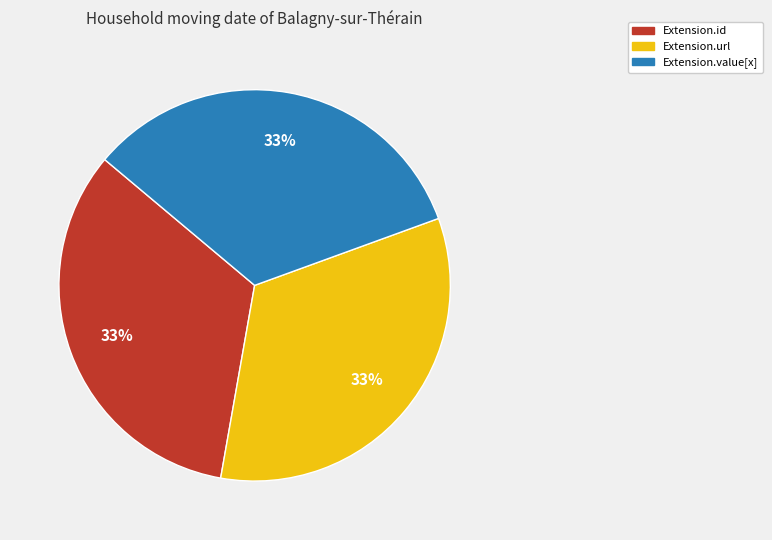

How many slices are in this pie chart?

3